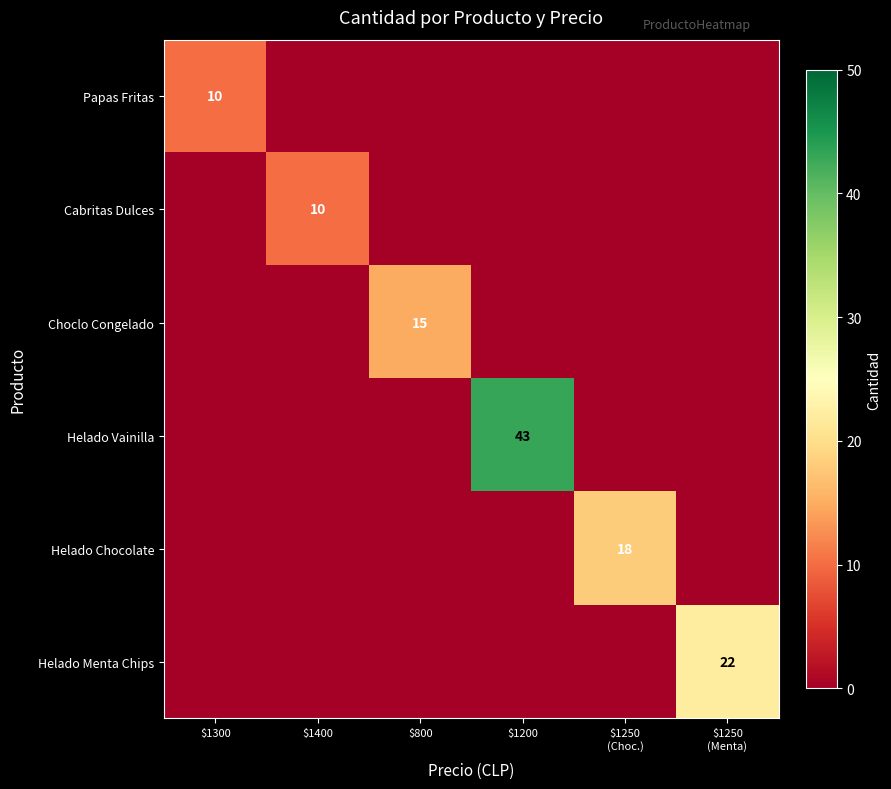

Between $1250
(Choc.) and $1300, which is larger?

$1300